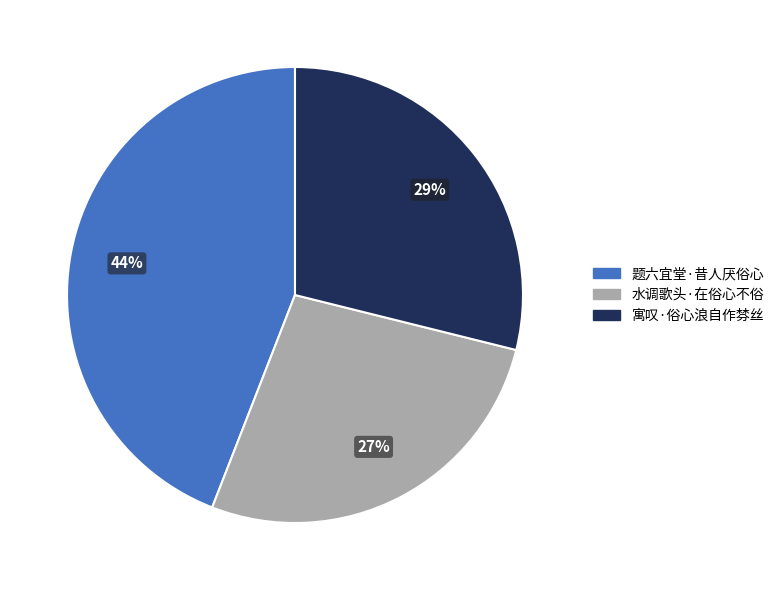

How many slices are in this pie chart?

3